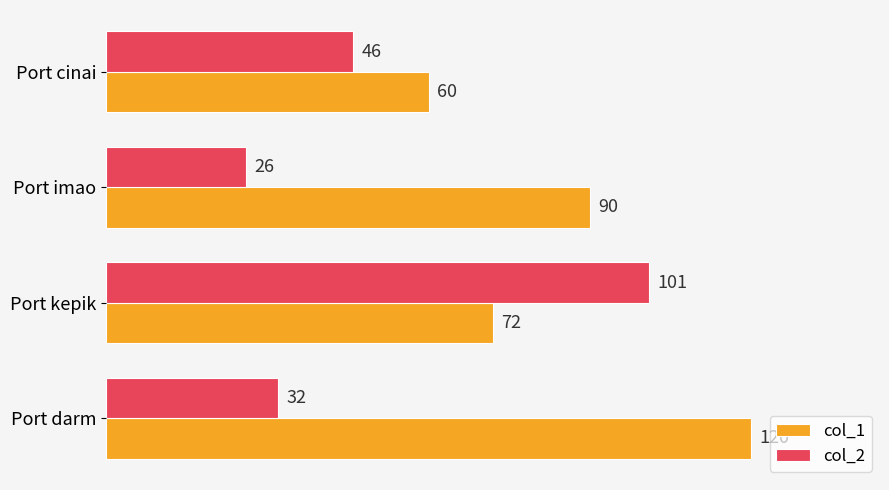

Is it true that col_1 equals 60 at Port cinai?

True